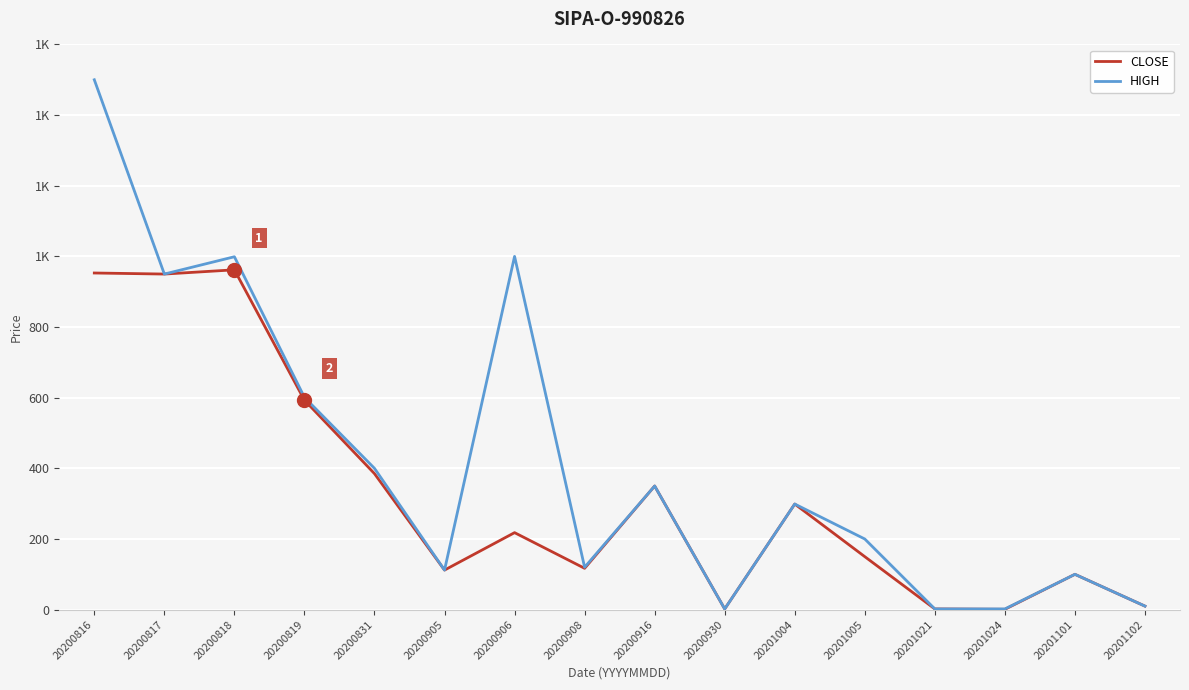

Does the chart display data point markers on the line(s)?

No